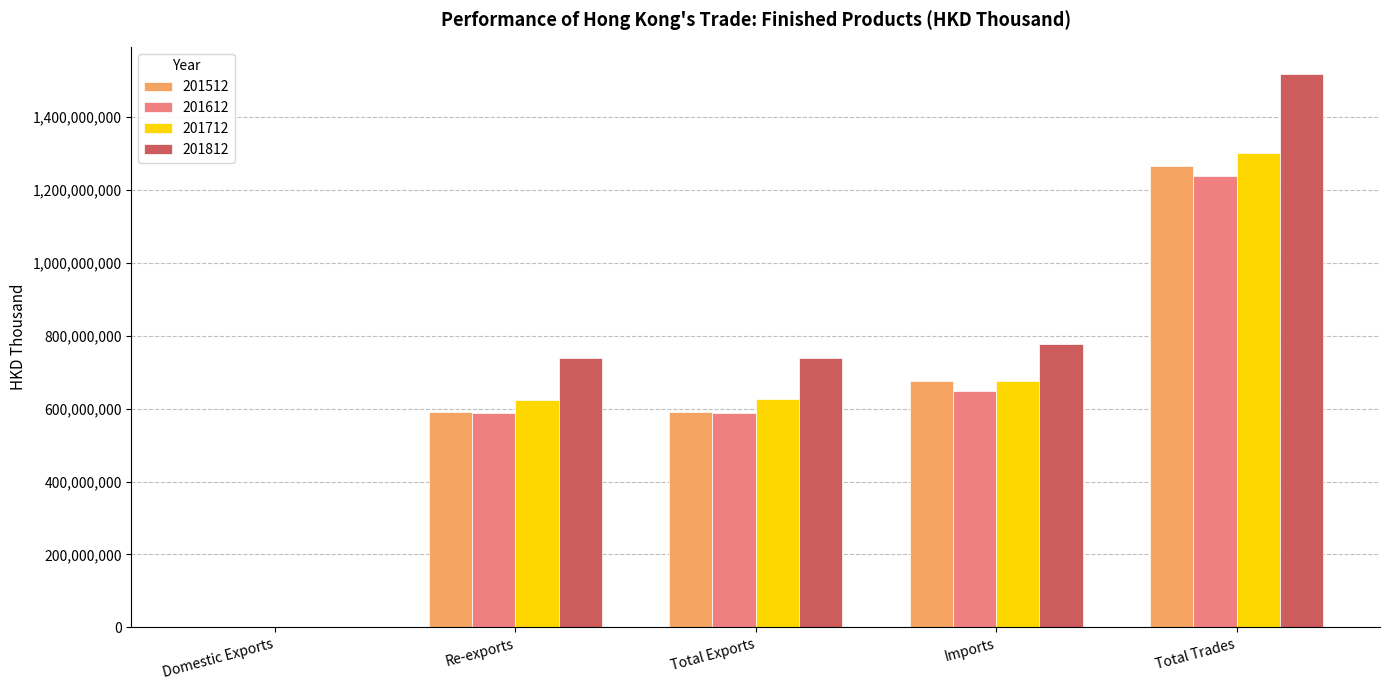

Which series has the largest range (max minus min)?

201812